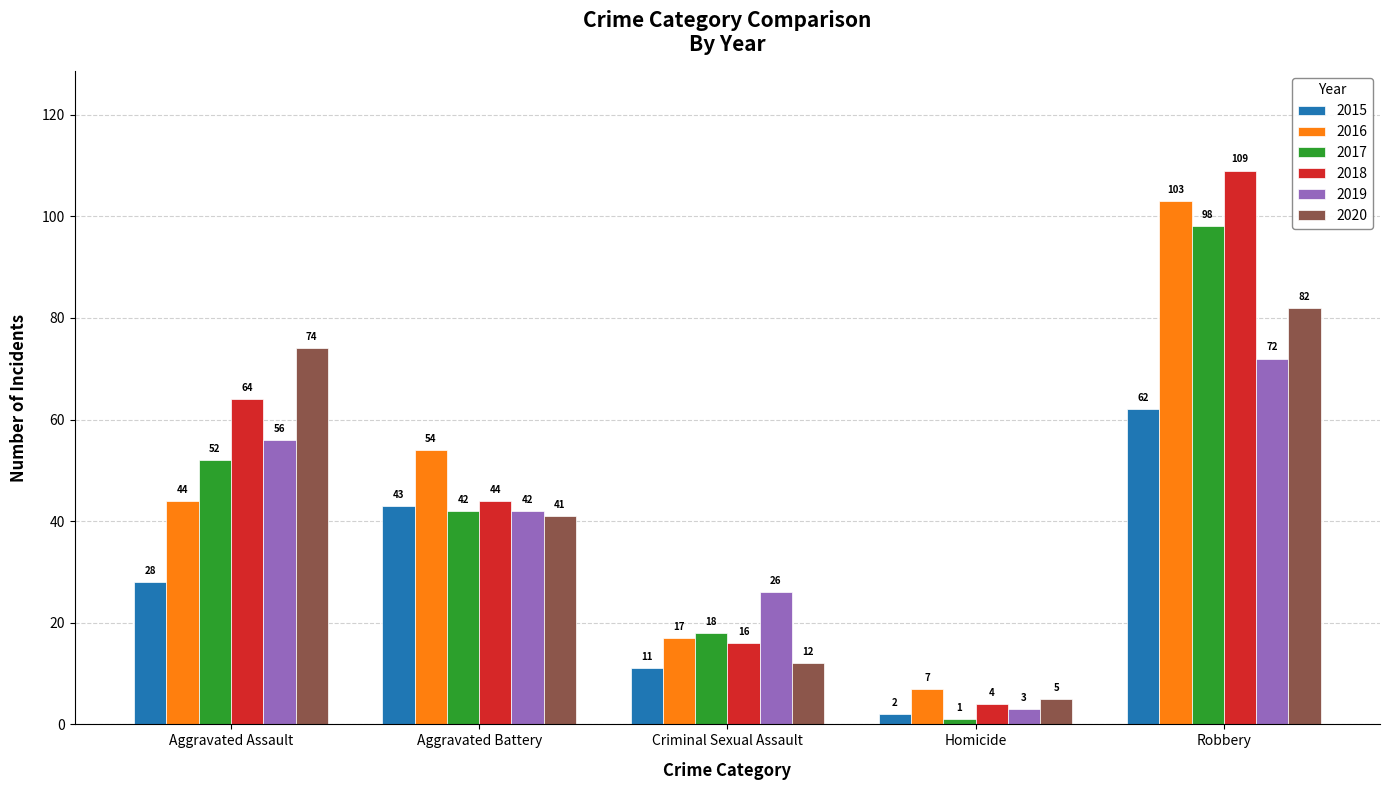

Reading left to right, list all the values displayed in this chart.

2015: 28	43	11	2	62
2016: 44	54	17	7	103
2017: 52	42	18	1	98
2018: 64	44	16	4	109
2019: 56	42	26	3	72
2020: 74	41	12	5	82